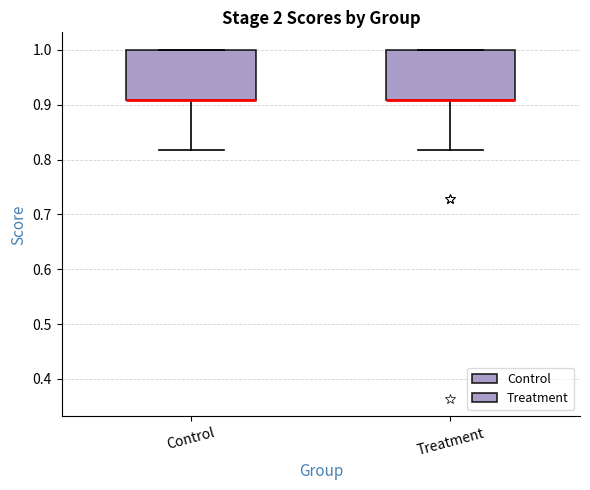

Reading left to right, transcribe this box plot: for each box, give where its median line is, the range the box spans, and where its two whiskers end, as read against the y-axis. The values are not printed on the chart, so give them approximately, as read against the axis.

Control: median 0.91 (drawn on the box's lower edge), box 0.91 to 1.00, whiskers 0.82 to 1.00
Treatment: median 0.91 (drawn on the box's lower edge), box 0.91 to 1.00, whiskers 0.82 to 1.00